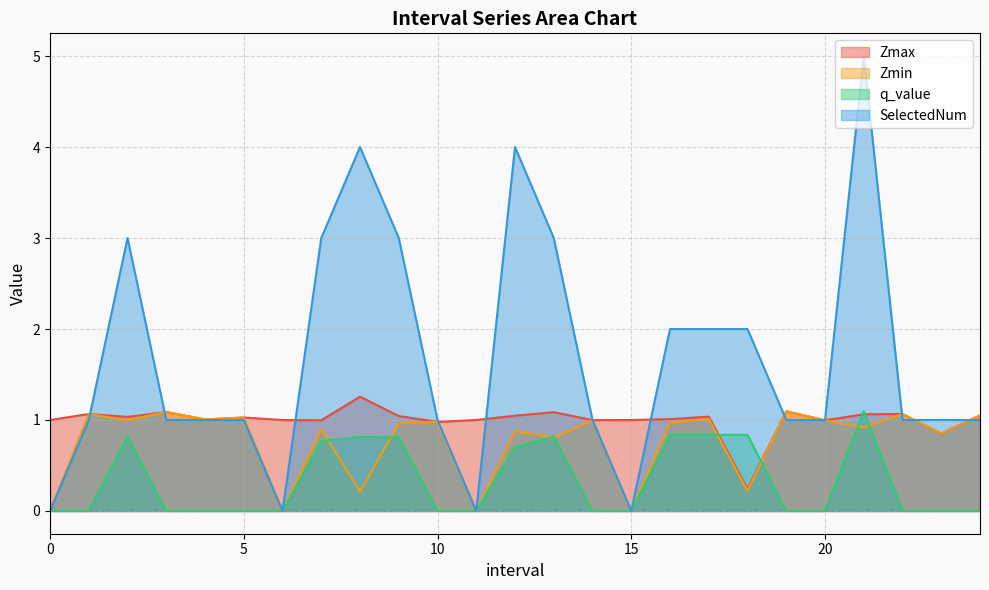

Reading left to right, extract all data points from this chart.

Zmax: 0=1.0	1=1.1	2=1.0	3=1.1	4=1.0	5=1.0	6=1.0	7=1.0	8=1.3	9=1.0	10=1.0	11=1.0	12=1.0	13=1.1	14=1.0	15=1.0	16=1.0	17=1.0	18=0.2	19=1.1	20=1.0	21=1.1	22=1.1	23=0.9	24=1.1
Zmin: 0=0.0	1=1.1	2=1.0	3=1.1	4=1.0	5=1.0	6=0.0	7=0.9	8=0.2	9=1.0	10=1.0	11=0.0	12=0.9	13=0.8	14=1.0	15=0.0	16=1.0	17=1.0	18=0.2	19=1.1	20=1.0	21=0.9	22=1.1	23=0.9	24=1.1
q_value: 0=0.0	1=-0.0	2=0.8	3=-0.0	4=-0.0	5=-0.0	6=0.0	7=0.8	8=0.8	9=0.8	10=-0.0	11=0.0	12=0.7	13=0.8	14=-0.0	15=0.0	16=0.8	17=0.8	18=0.8	19=-0.0	20=-0.0	21=1.1	22=-0.0	23=-0.0	24=-0.0
SelectedNum: 0=0.0	1=1.0	2=3.0	3=1.0	4=1.0	5=1.0	6=0.0	7=3.0	8=4.0	9=3.0	10=1.0	11=0.0	12=4.0	13=3.0	14=1.0	15=0.0	16=2.0	17=2.0	18=2.0	19=1.0	20=1.0	21=5.0	22=1.0	23=1.0	24=1.0